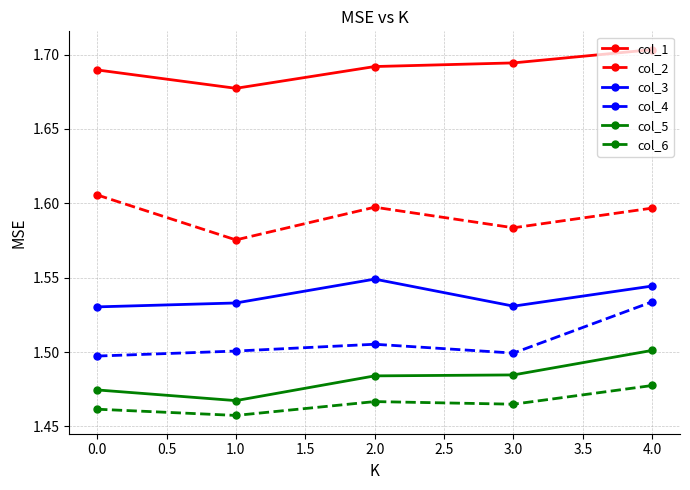

The col_2 series shows 0.8 at 4.0. True or false?

False